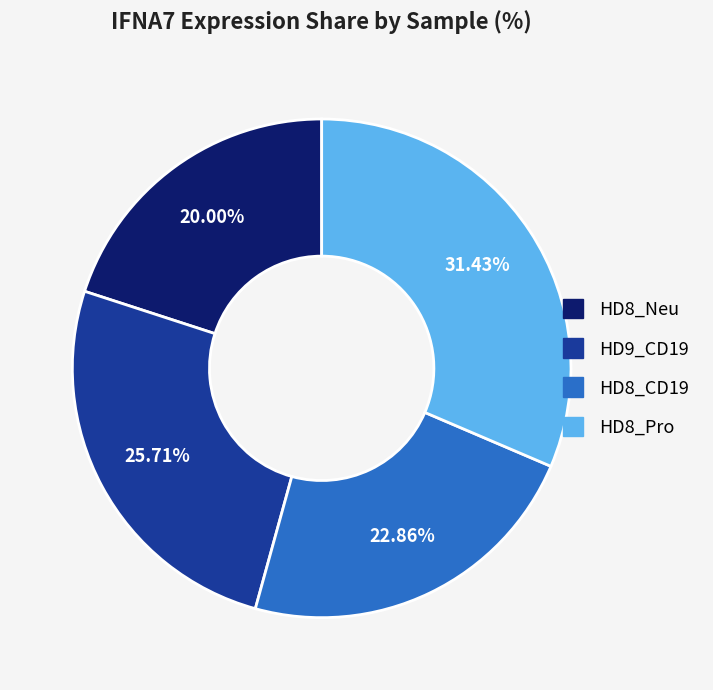

To the nearest percent, what percentage of the pie is HD8_Neu?

20%